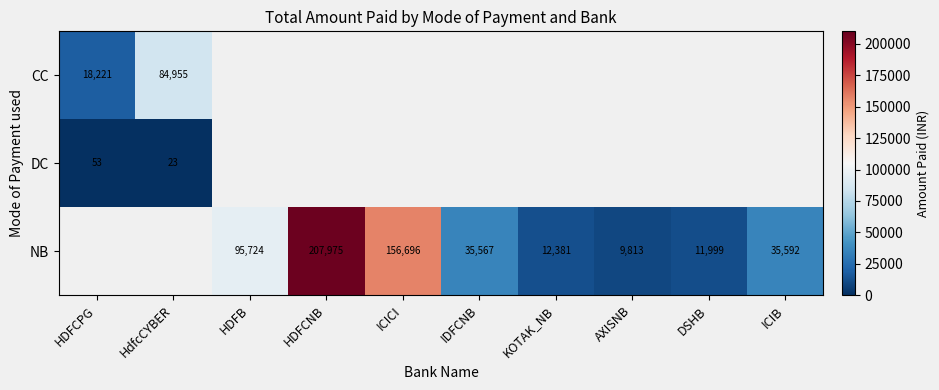

Is the value of CC at HDFCPG greater than the value of NB at AXISNB?

Yes